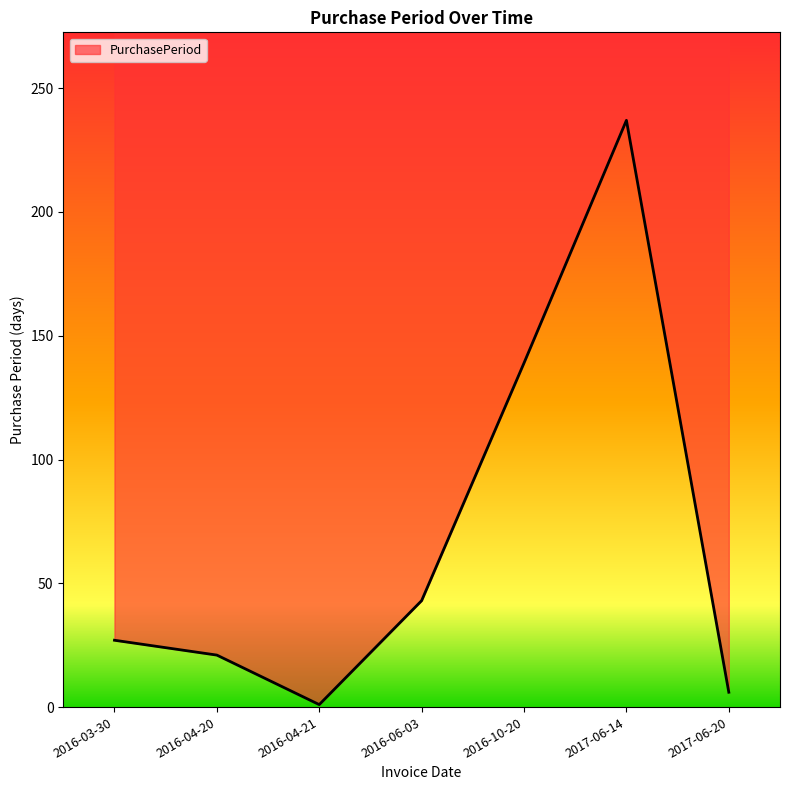

Is it true that the value at 2016-04-21 is 0?

False